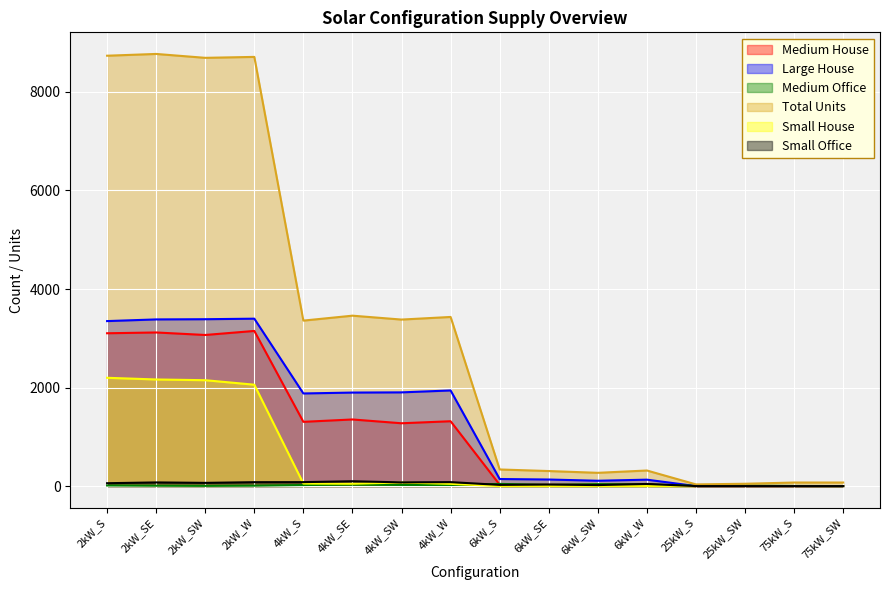

Which has a higher value, 2kW_SW or 4kW_S?

2kW_SW